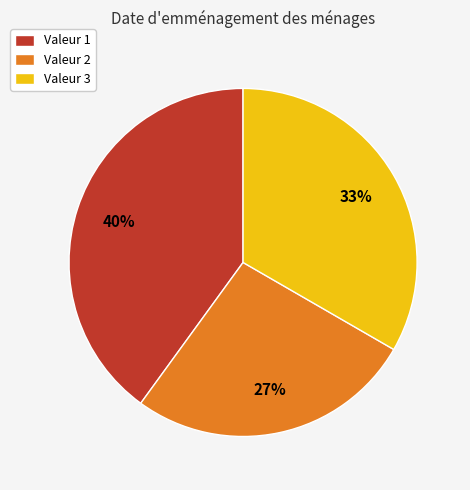

Combined, do Valeur 1 and Valeur 3 account for over 50%?

Yes